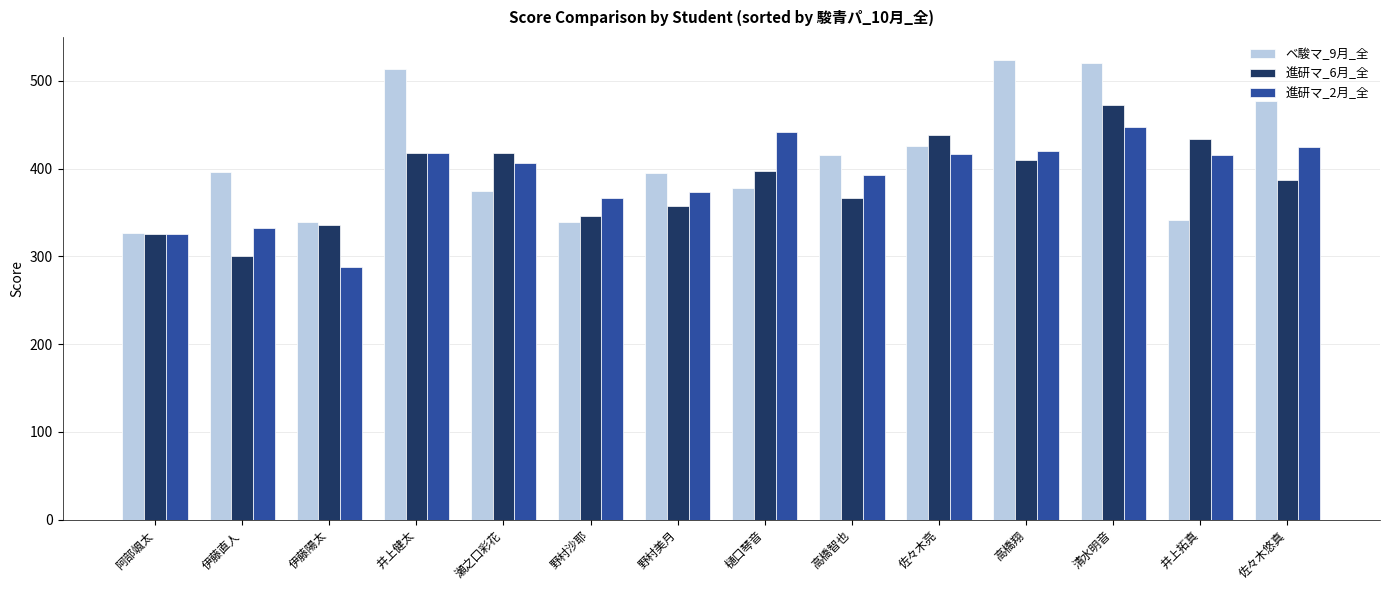

Between 樋口琴音 and 佐々木悠真, which series saw the biggest shift?

ベ駿マ_9月_全